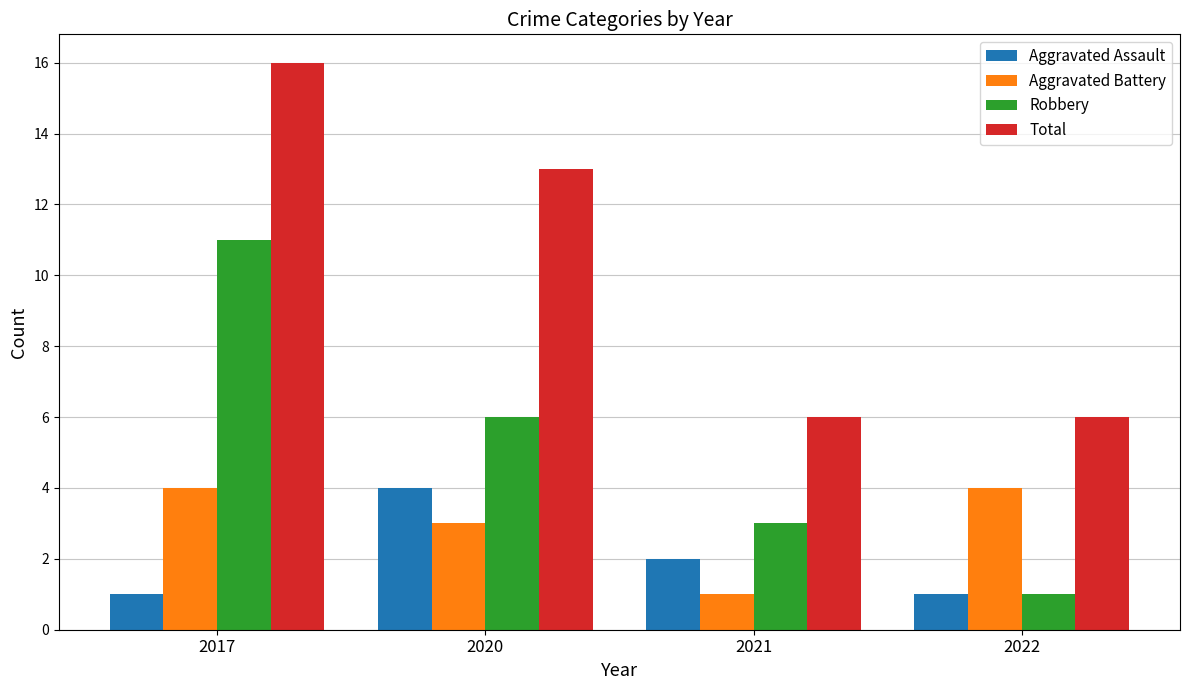

How many data points does each series have?

4